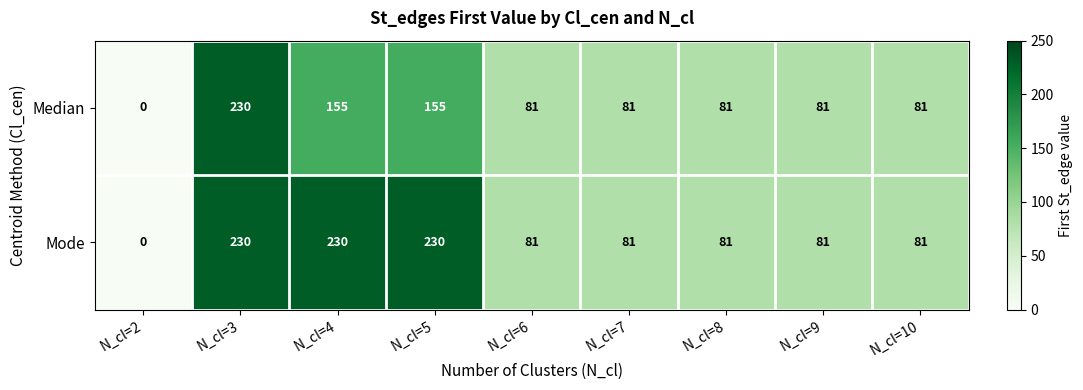

What is the sum of the Mode values at N_cl=8 and N_cl=2?

81